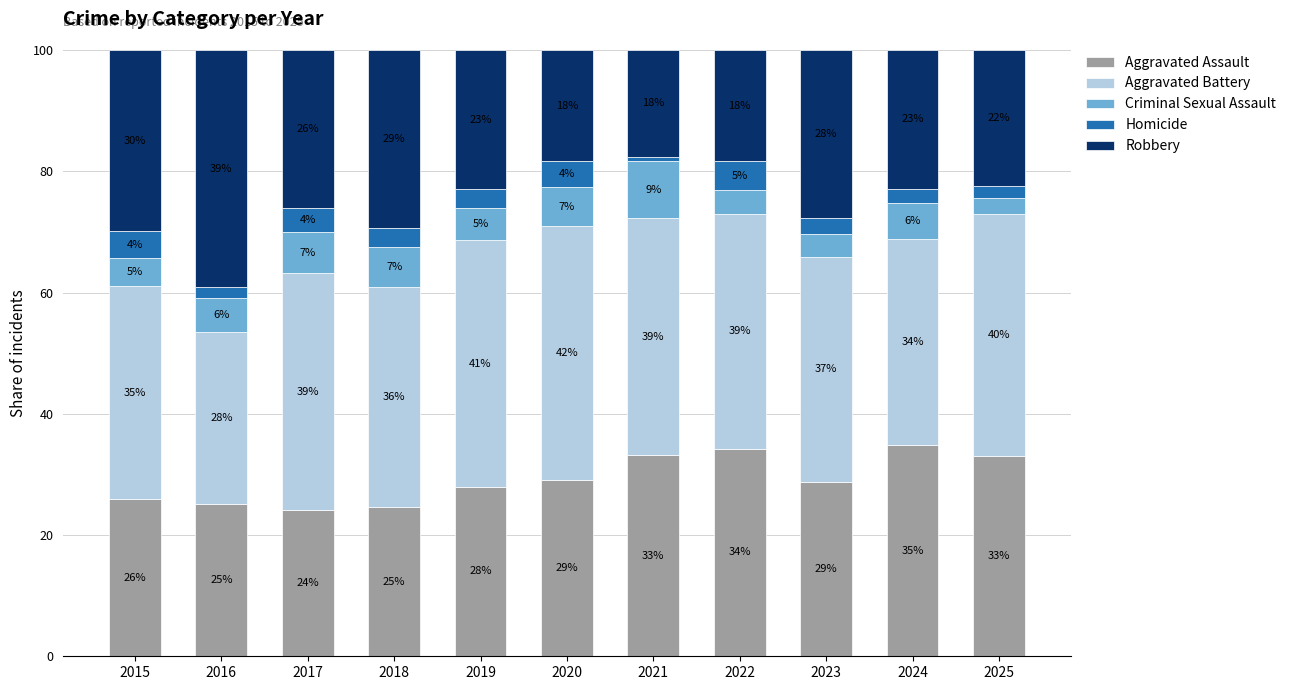

What is the maximum value for Aggravated Assault?

34.8